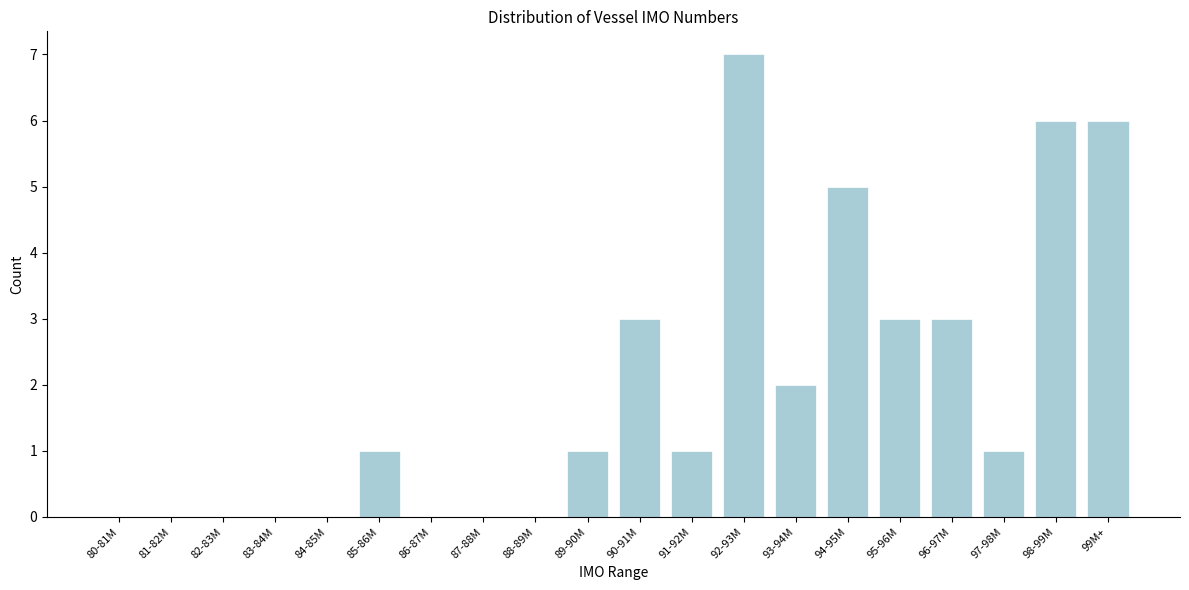

Reading left to right, extract all data points from this chart.

80-81M=0	81-82M=0	82-83M=0	83-84M=0	84-85M=0	85-86M=1	86-87M=0	87-88M=0	88-89M=0	89-90M=1	90-91M=3	91-92M=1	92-93M=7	93-94M=2	94-95M=5	95-96M=3	96-97M=3	97-98M=1	98-99M=6	99M+=6